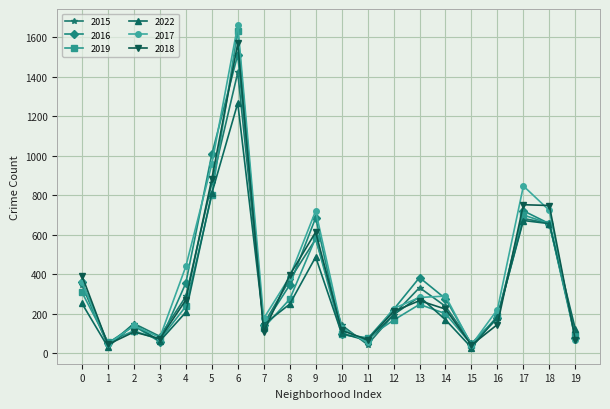

How many values in the 2022 series are below 195?

10